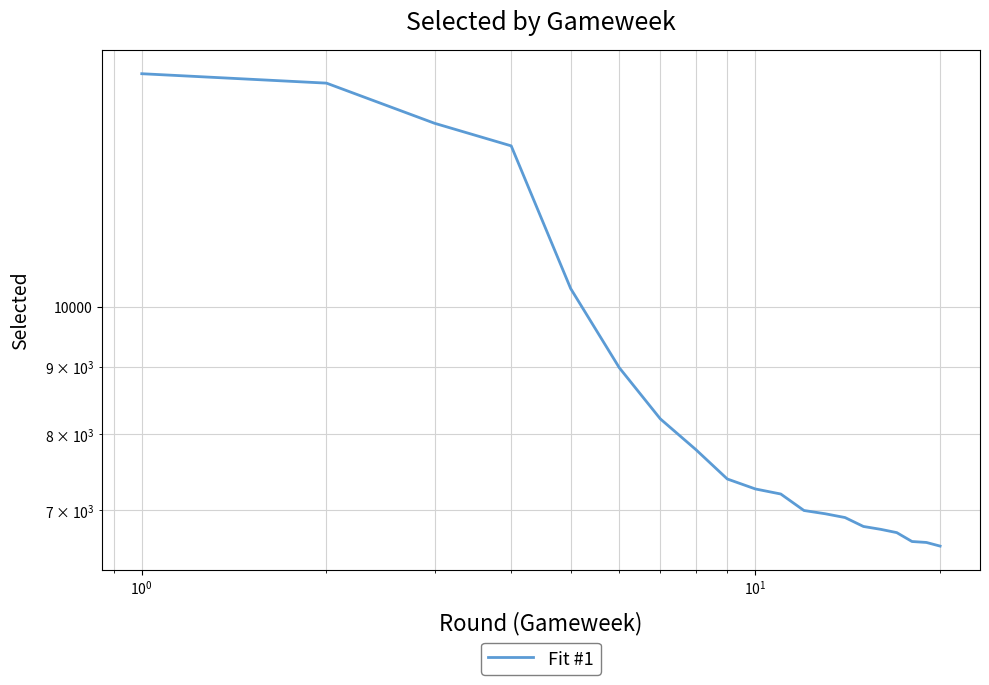

How many lines are shown in the chart?

1